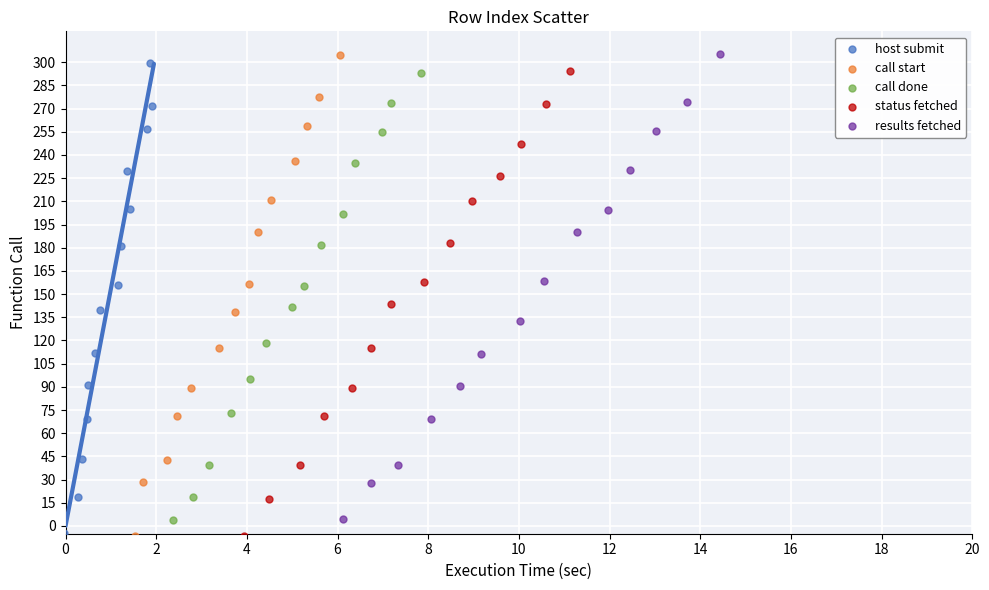

Which series has the largest Y range (max minus min)?

call start